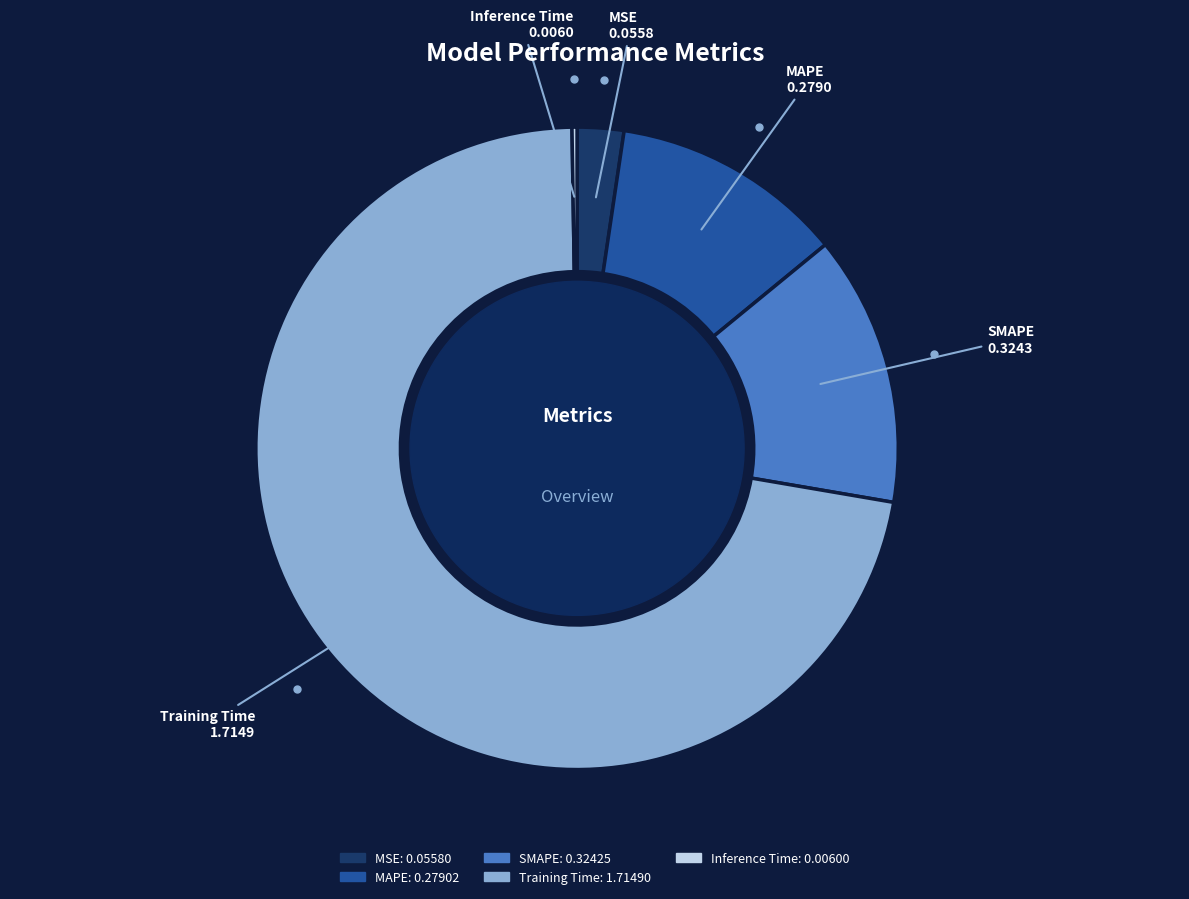

True or false: MSE accounts for 8% of the total.

False